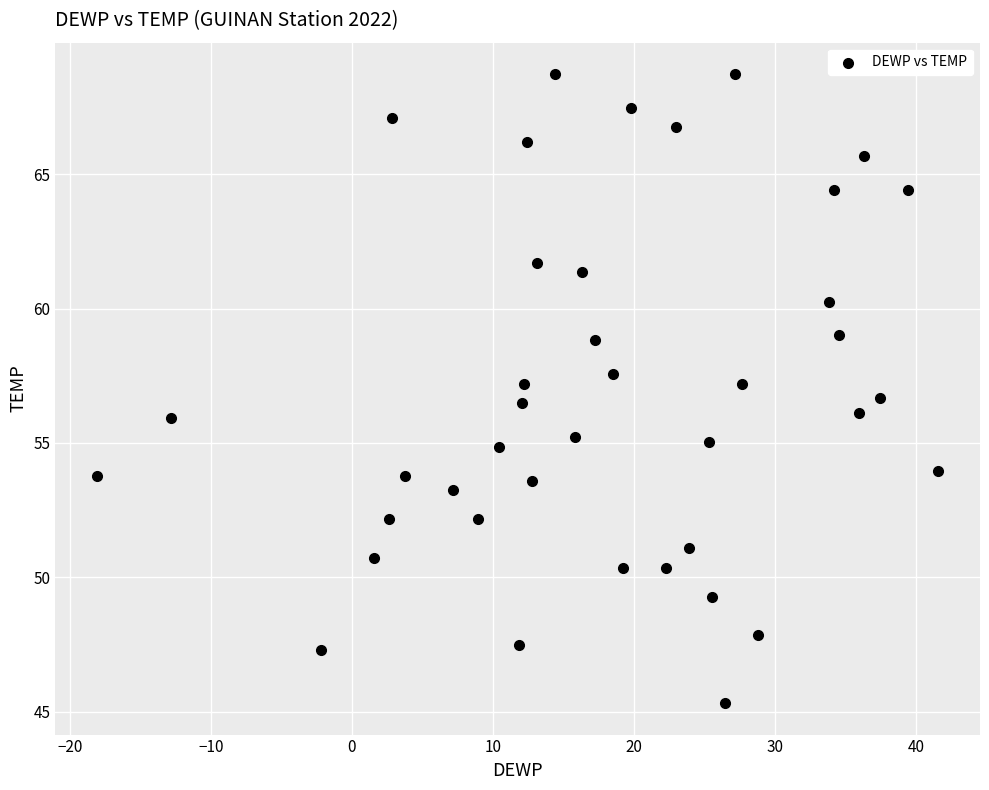

What is the range of Y values (max minus min)?

23.4